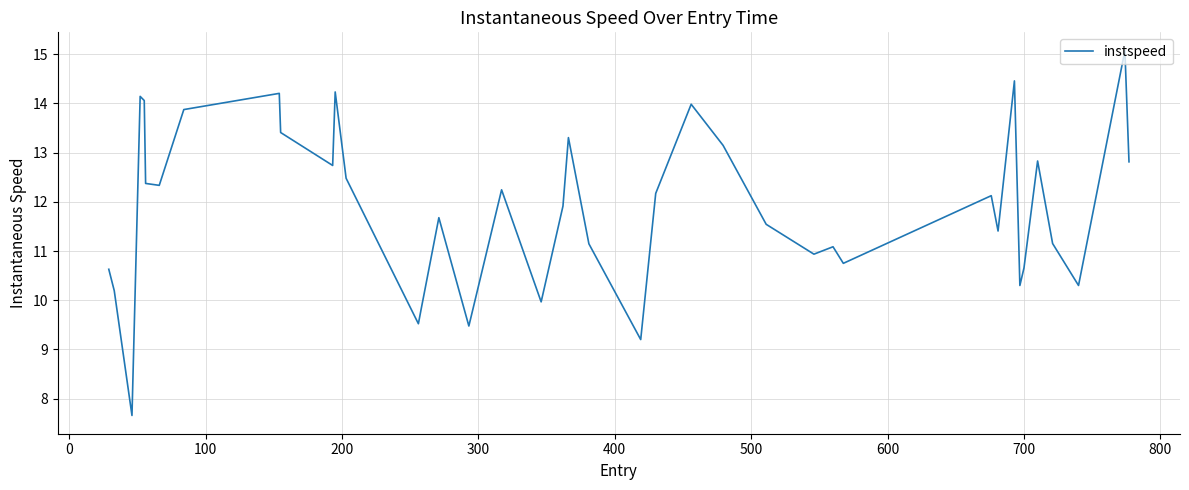

What is the difference between the maximum and minimum values?

7.4